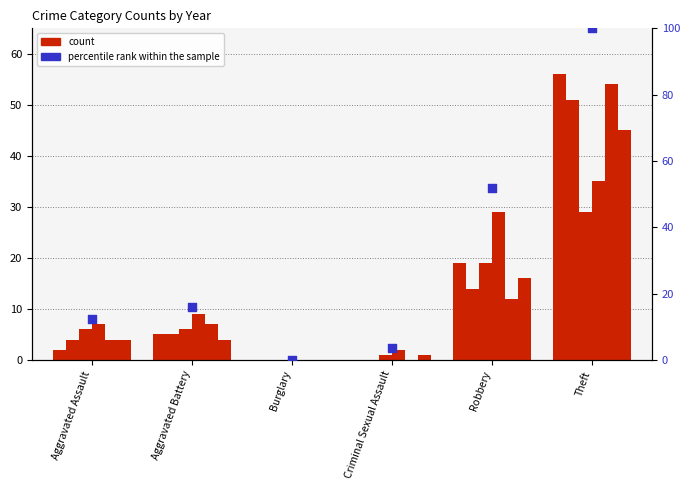

Between Criminal Sexual Assault and Burglary, which is larger?

Criminal Sexual Assault